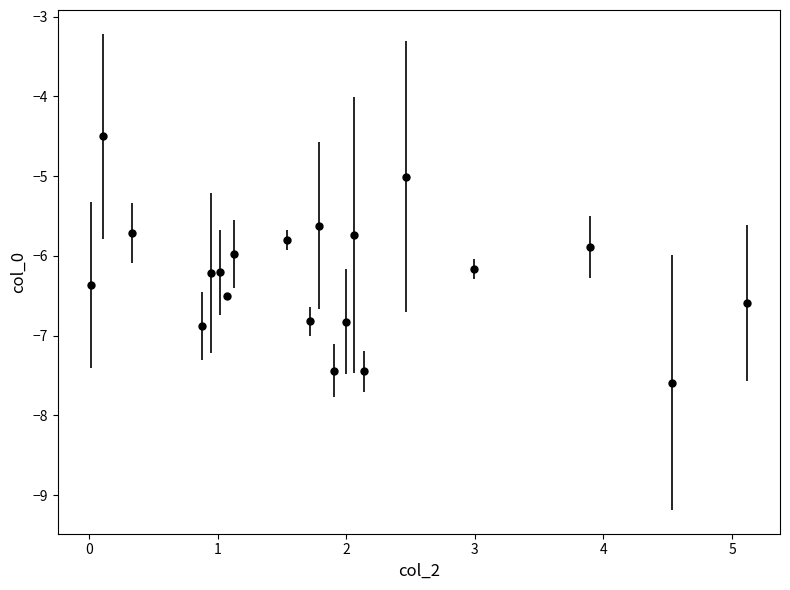

What is the minimum value shown in the chart?

-7.6